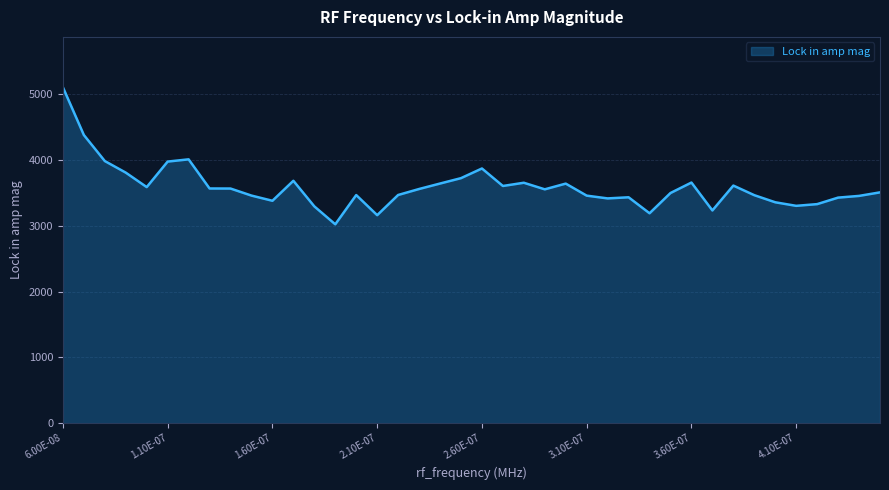

What is the greatest value displayed?

5107